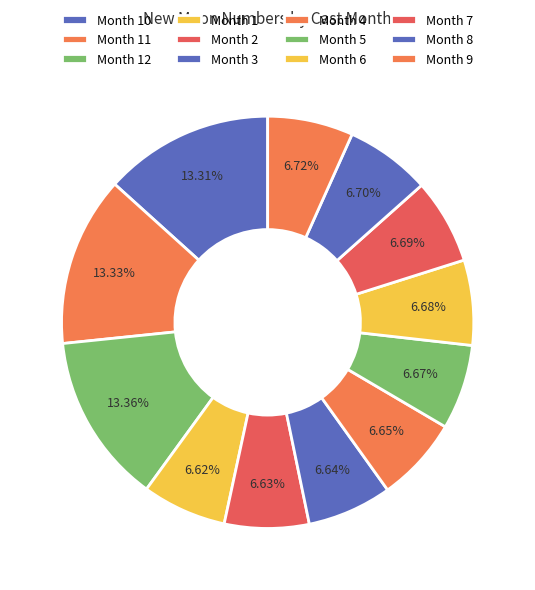

How many slices are in this pie chart?

12